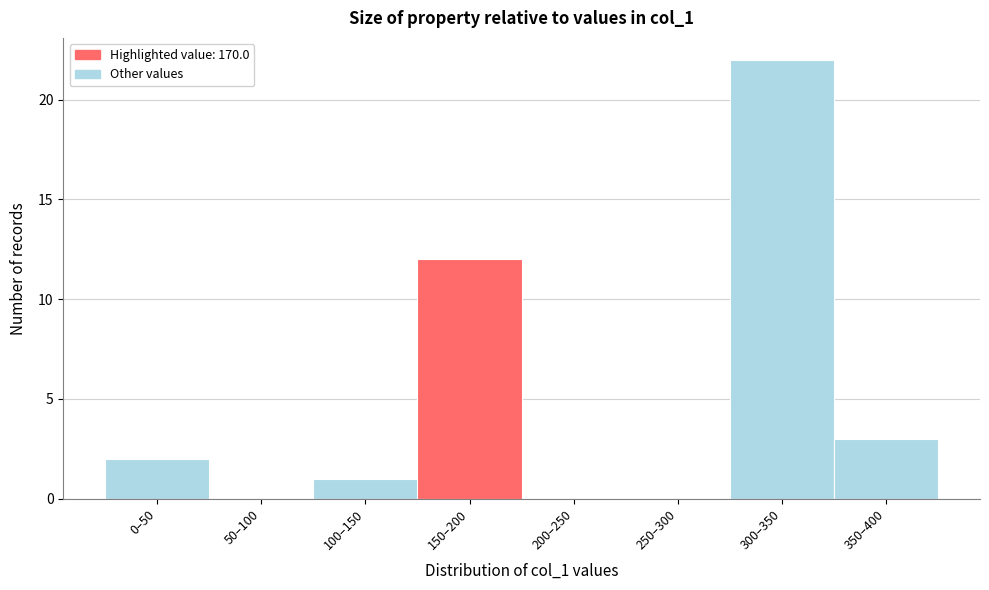

Reading left to right, extract all data points from this chart.

0–50=2	50–100=0	100–150=1	150–200=12	200–250=0	250–300=0	300–350=22	350–400=3